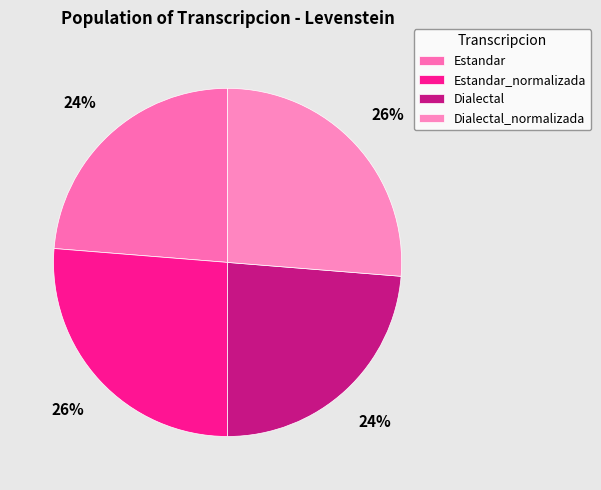

How many slices are in this pie chart?

4